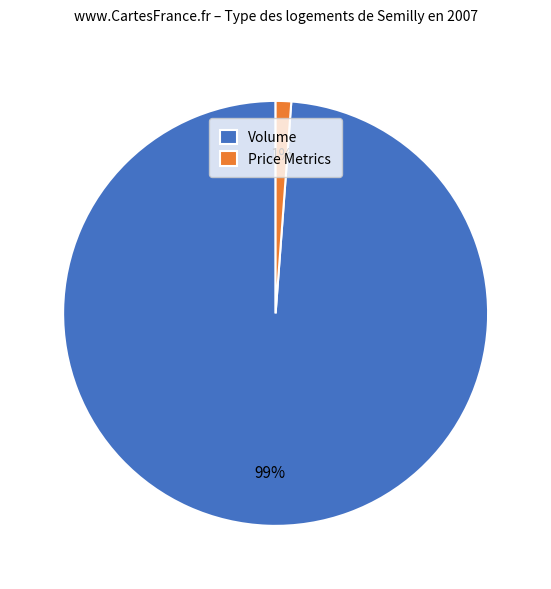

Does Volume represent more than half of the total?

Yes